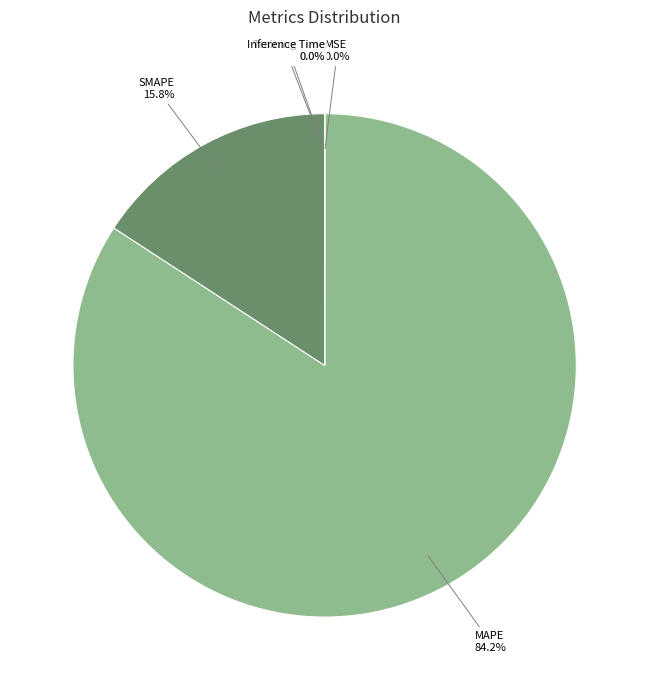

What is the largest slice in the pie chart?

MAPE